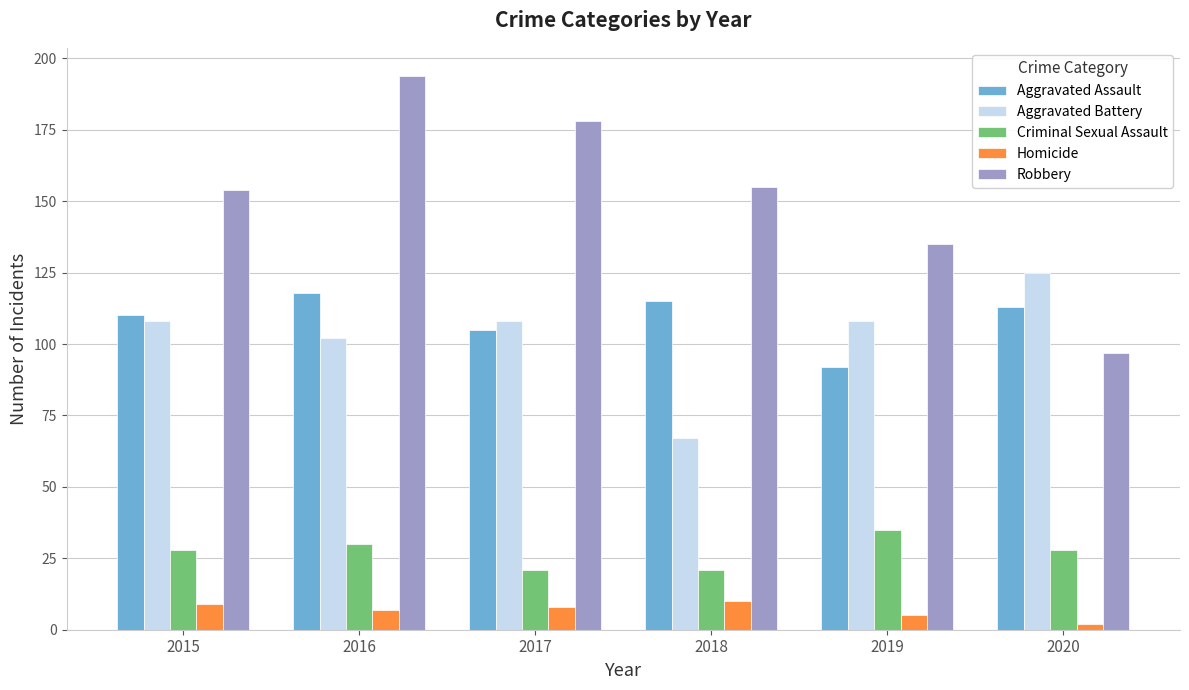

Reading left to right, what are all the values shown in this chart?

Aggravated Assault: 2015=110	2016=118	2017=105	2018=115	2019=92	2020=113
Aggravated Battery: 2015=108	2016=102	2017=108	2018=67	2019=108	2020=125
Criminal Sexual Assault: 2015=28	2016=30	2017=21	2018=21	2019=35	2020=28
Homicide: 2015=9	2016=7	2017=8	2018=10	2019=5	2020=2
Robbery: 2015=154	2016=194	2017=178	2018=155	2019=135	2020=97